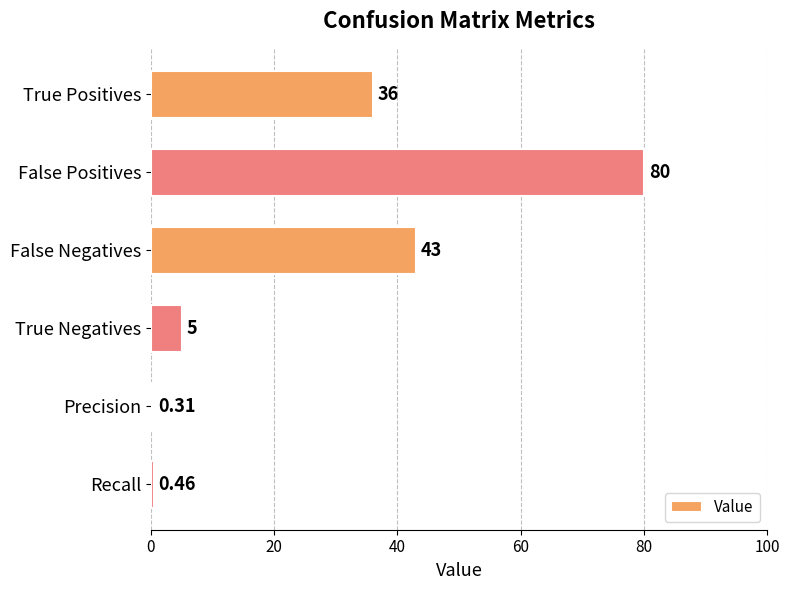

Between True Positives and True Negatives, which is larger?

True Positives